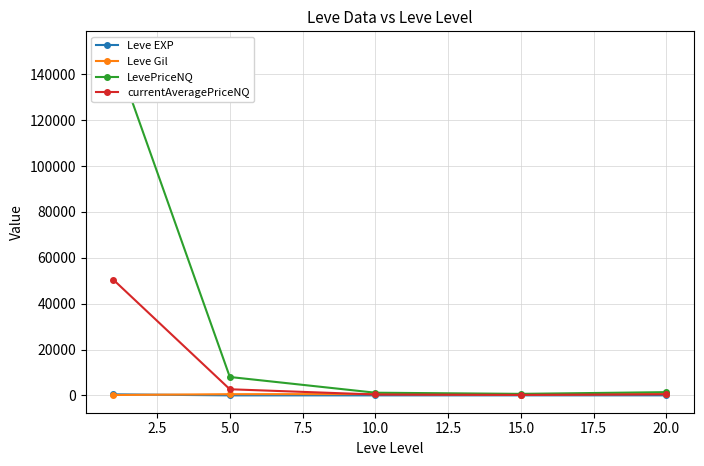

Which series has the largest range (max minus min)?

LevePriceNQ